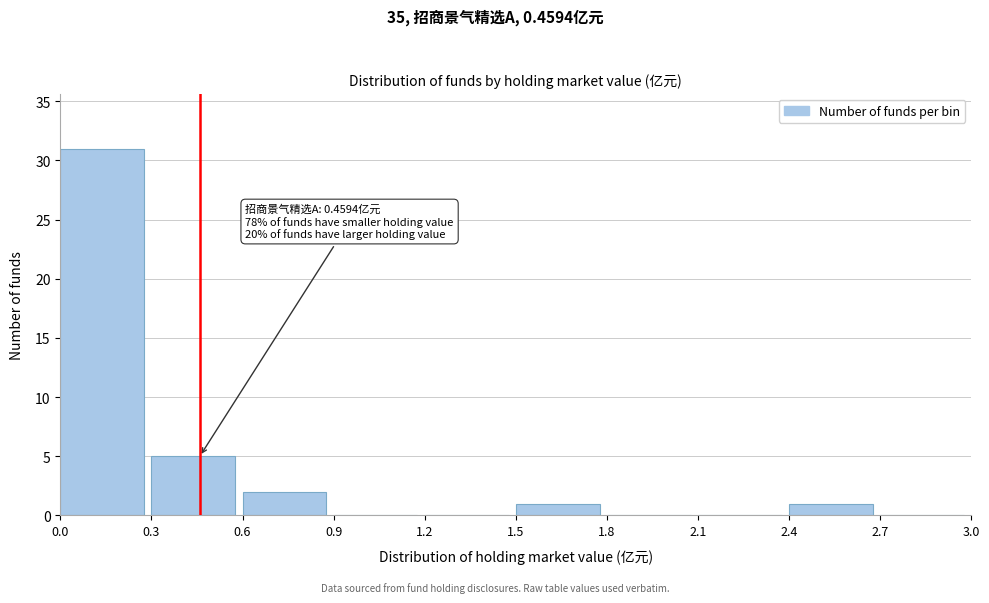

Over which range of the x-axis is the bar tallest?

0.0 to 0.3